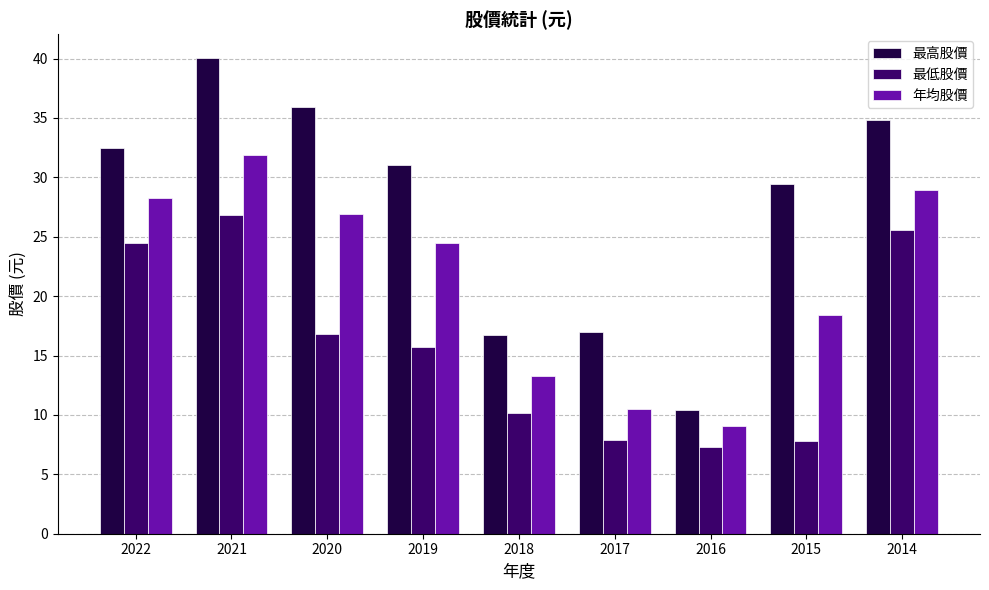

At which category is the sum across all series the highest?

2021